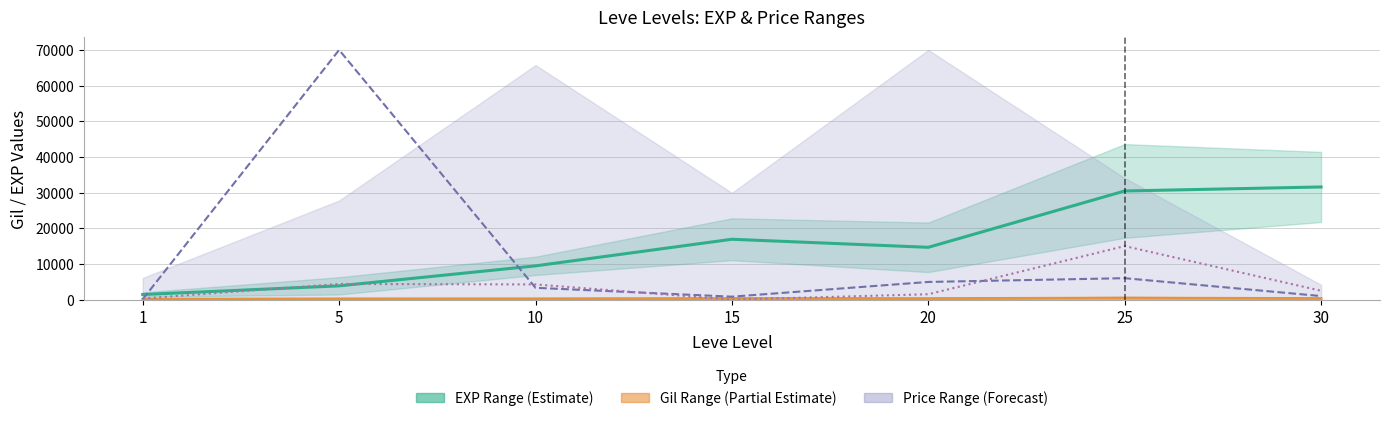

The value of LevePriceHQ at 10 is 6934.8. True or false?

False